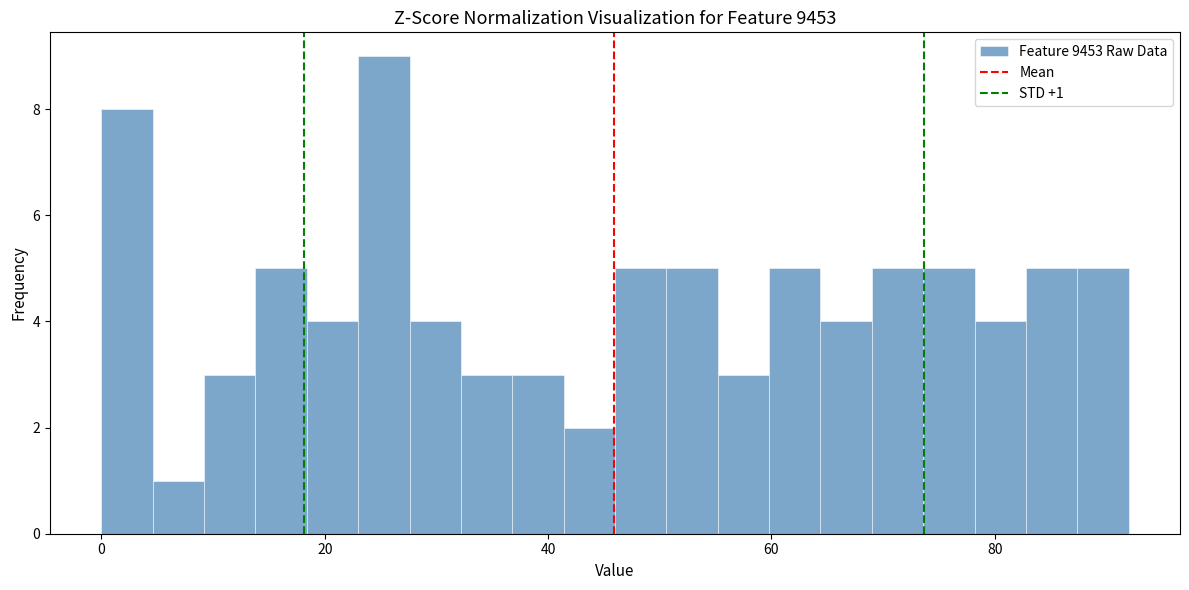

Around what value on the x-axis is the tallest bar? Give the approximate position of its centre, as read against the axis.

26